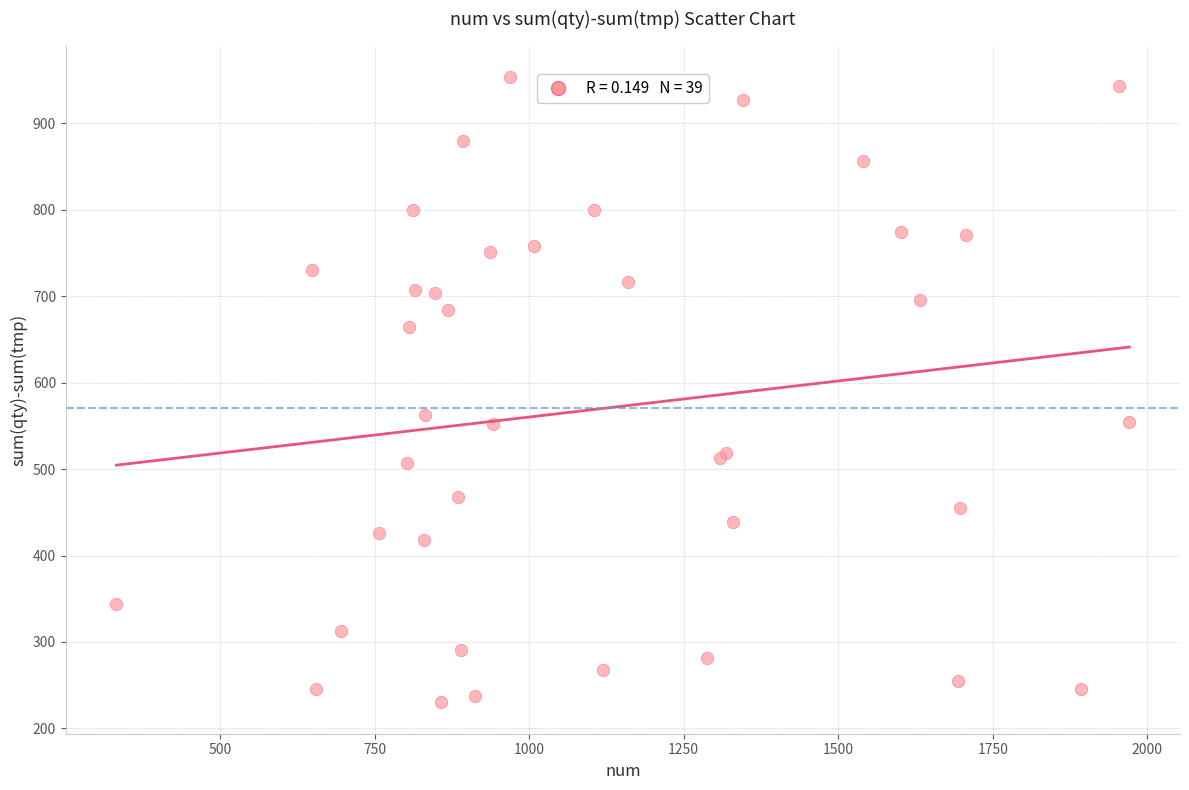

What Y value in the scatter plot is closest to 592?

563